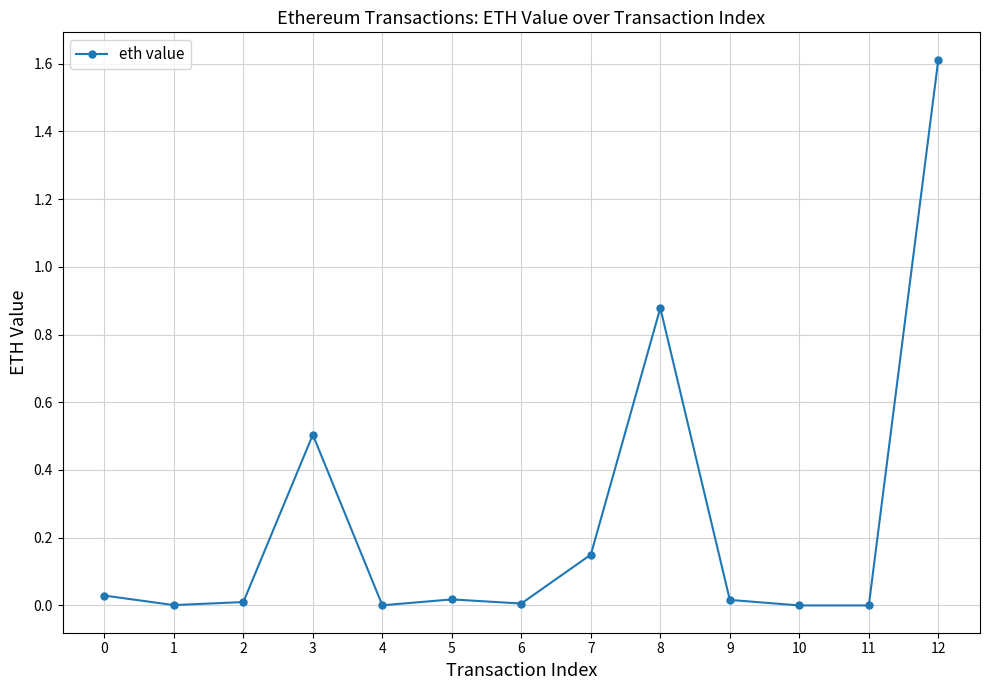

The chart shows a value of 0.5 at 3. True or false?

True